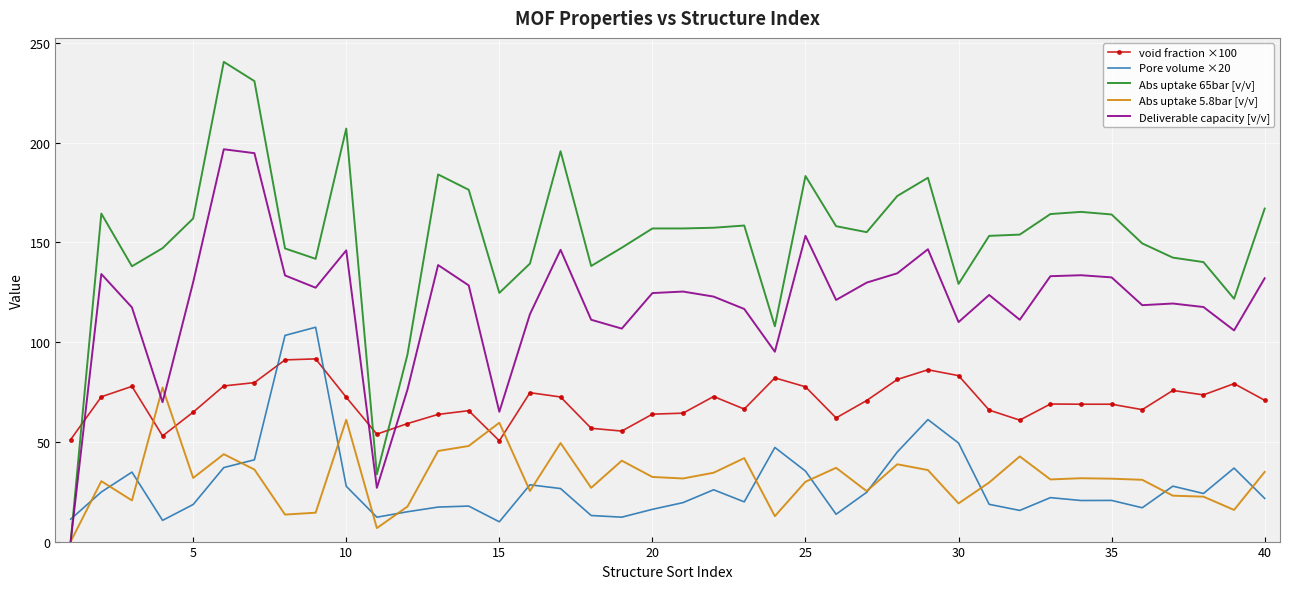

True or false: Abs uptake 65bar [v/v] and void fraction ×100 cross at least once.

True